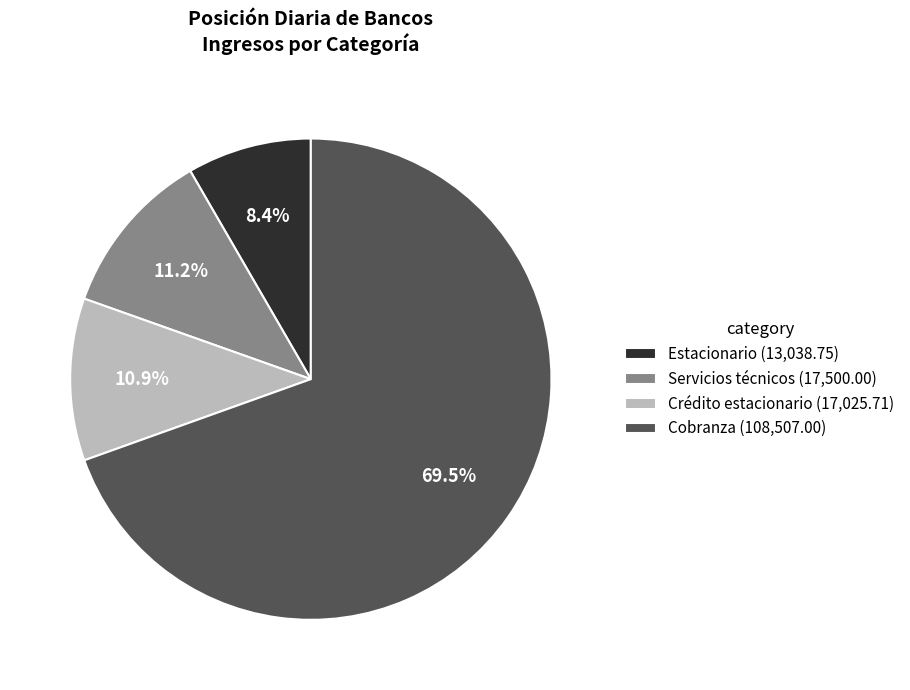

To the nearest percent, what portion does Estacionario represent?

8%